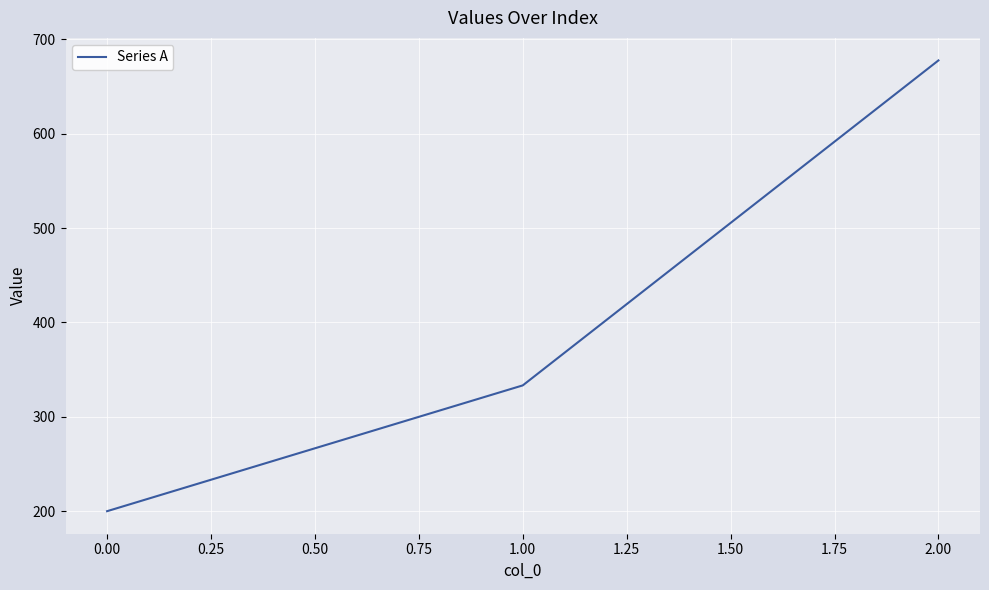

What is the sum of all values?

1211.1